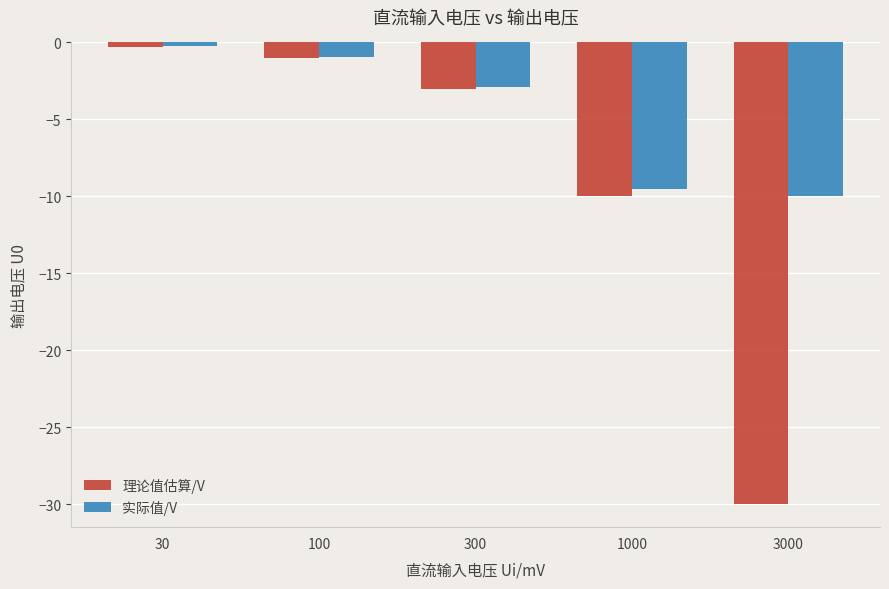

Reading left to right, transcribe all the data shown in this chart.

理论值估算/V: -0.3	-1.0	-3.0	-10.0	-30.0
实际值/V: -0.3	-1.0	-2.9	-9.5	-9.9